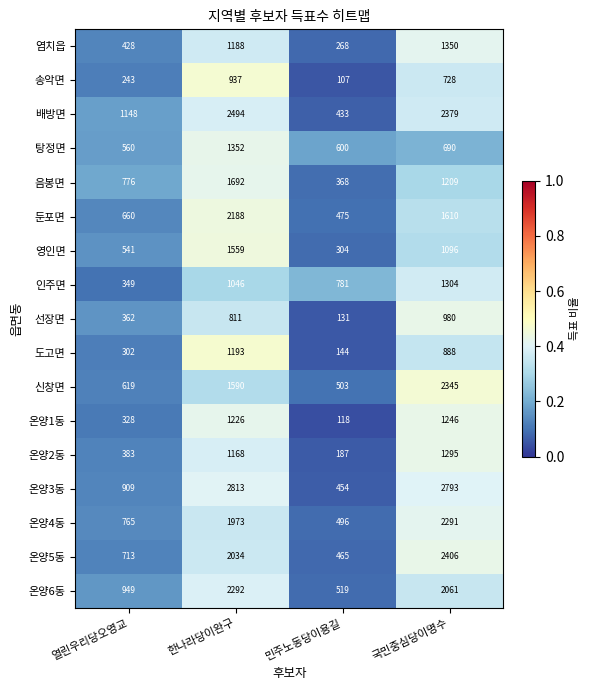

Rank the series by their maximum value, from highest to lowest.

온양3동, 배방면, 온양5동, 신창면, 온양6동, 온양4동, 둔포면, 음봉면, 영인면, 탕정면, 염치읍, 인주면, 온양2동, 온양1동, 도고면, 선장면, 송악면